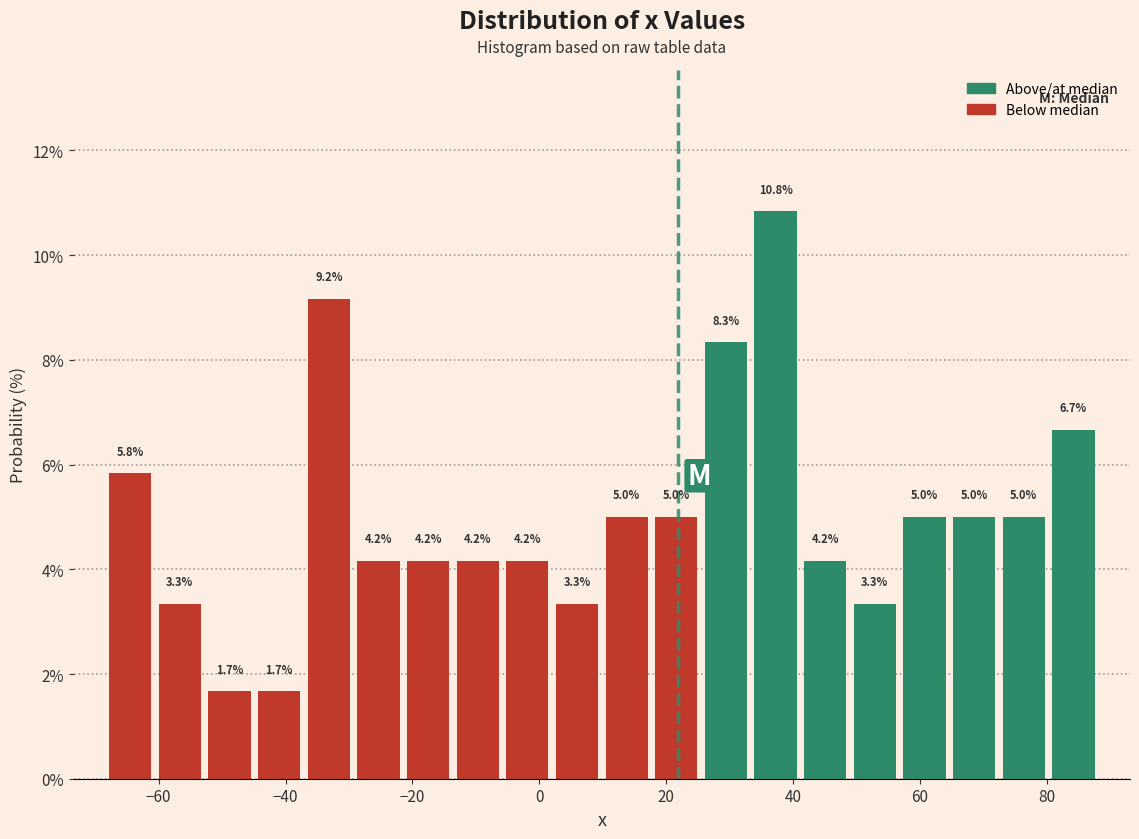

Read against the x-axis, roughly where is the centre of the tallest bar?

38